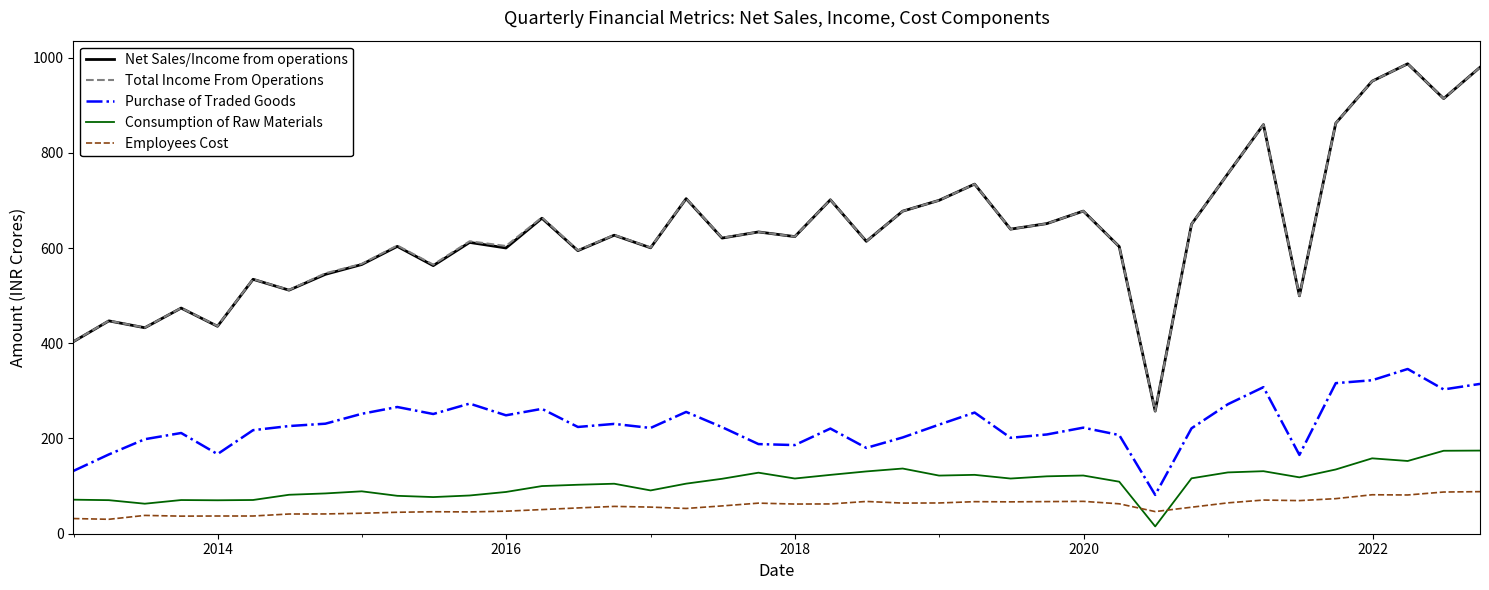

What is the maximum value shown in the chart?

987.0